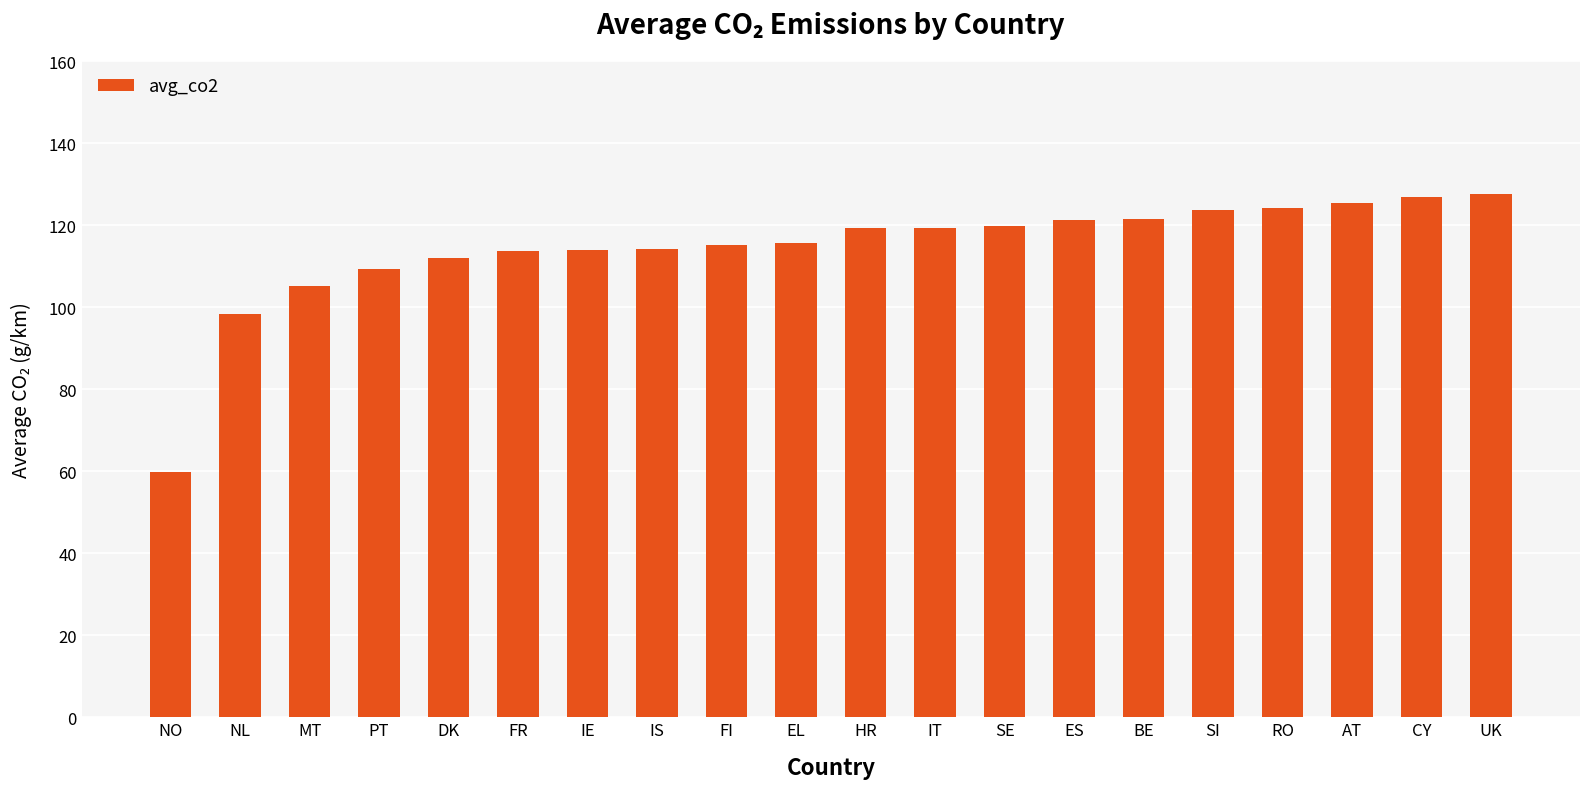

What is the value of the 7th bar from the left?

114.0